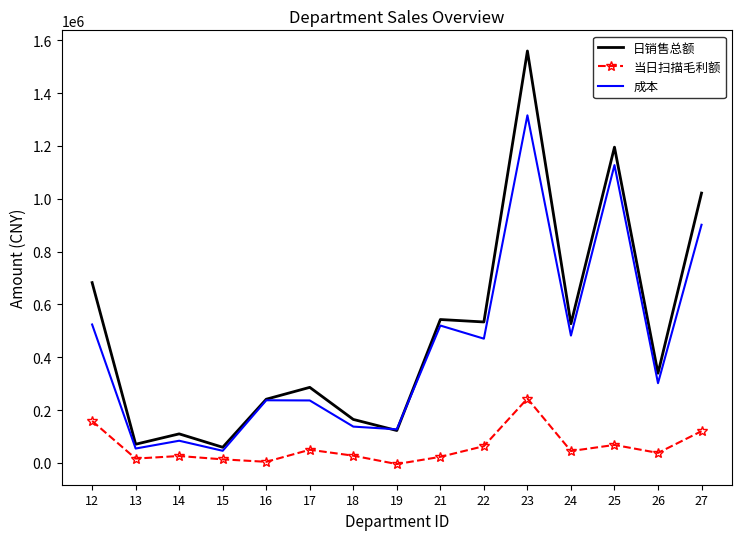

True or false: 当日扫描毛利额 and 成本 cross at least once.

False